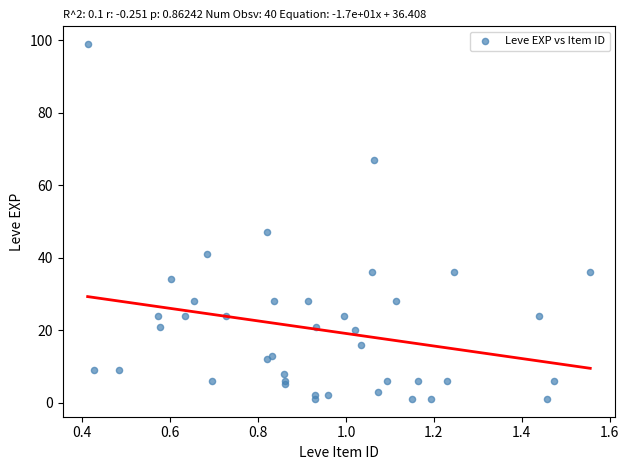

What Y value in the scatter plot is closest to 50?

47